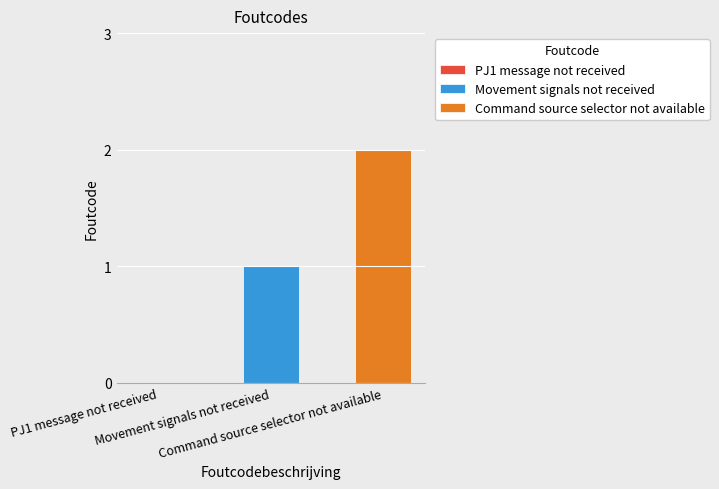

Rank the series by their maximum value, from highest to lowest.

Command source selector not available, Movement signals not received